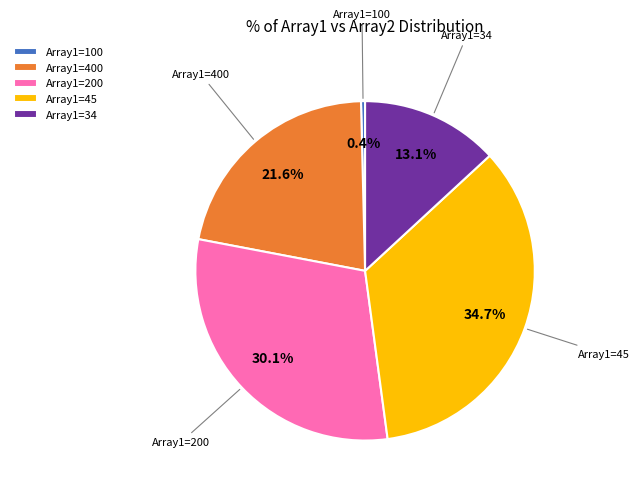

Combined, what portion of the pie is Array1=400 and Array1=34?

34.7%